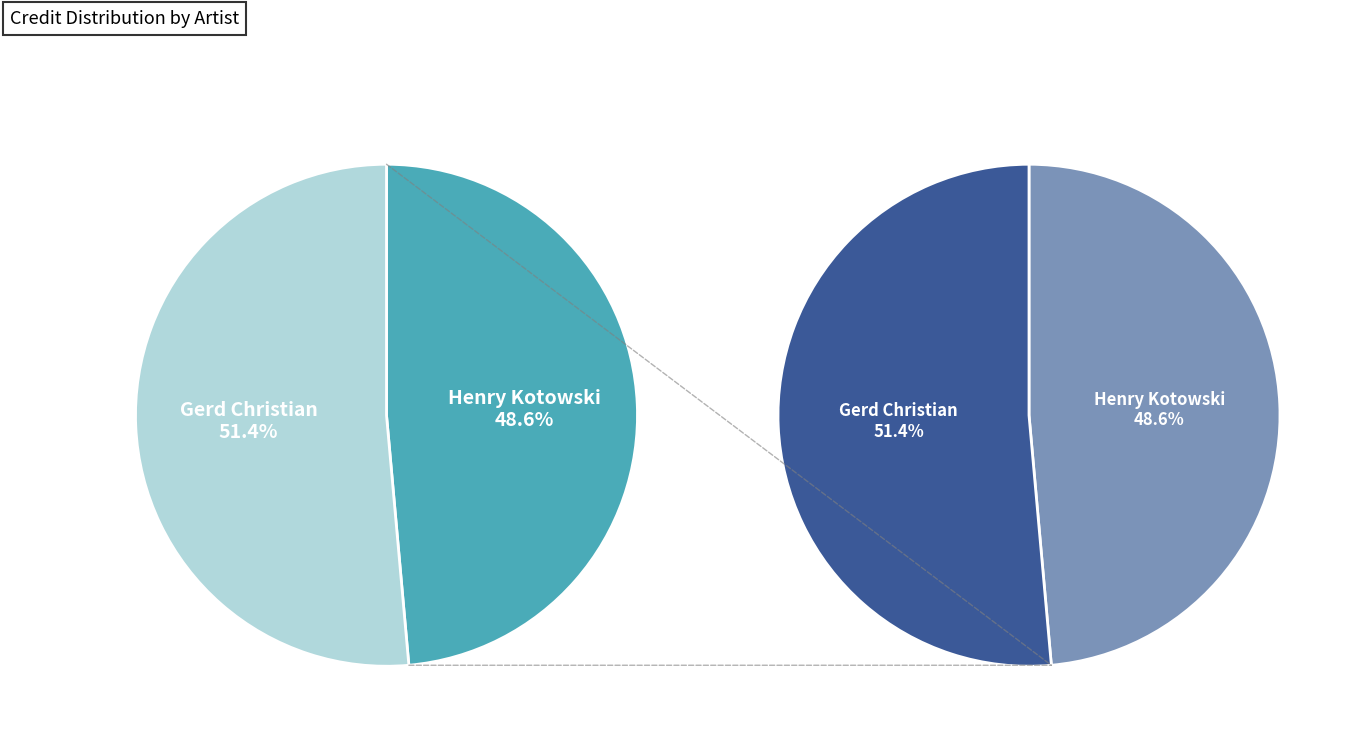

Count the number of slices in the pie.

2